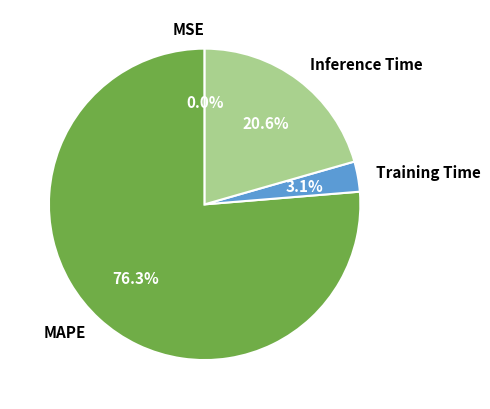

To the nearest percent, what is the difference between the largest and smallest slice percentages?

76%